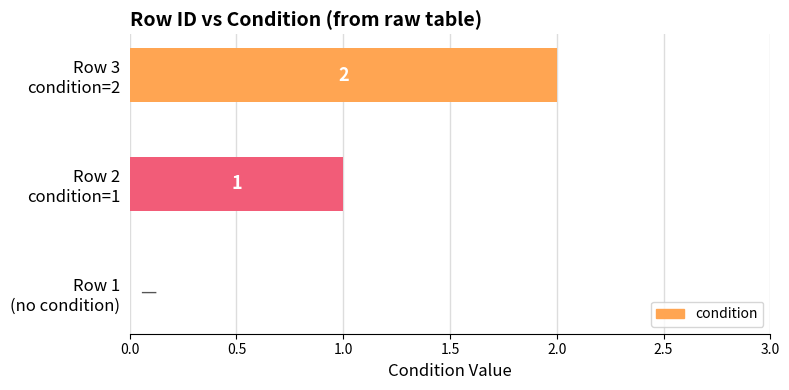

At which label is the value closest to 1?

Row 2
condition=1